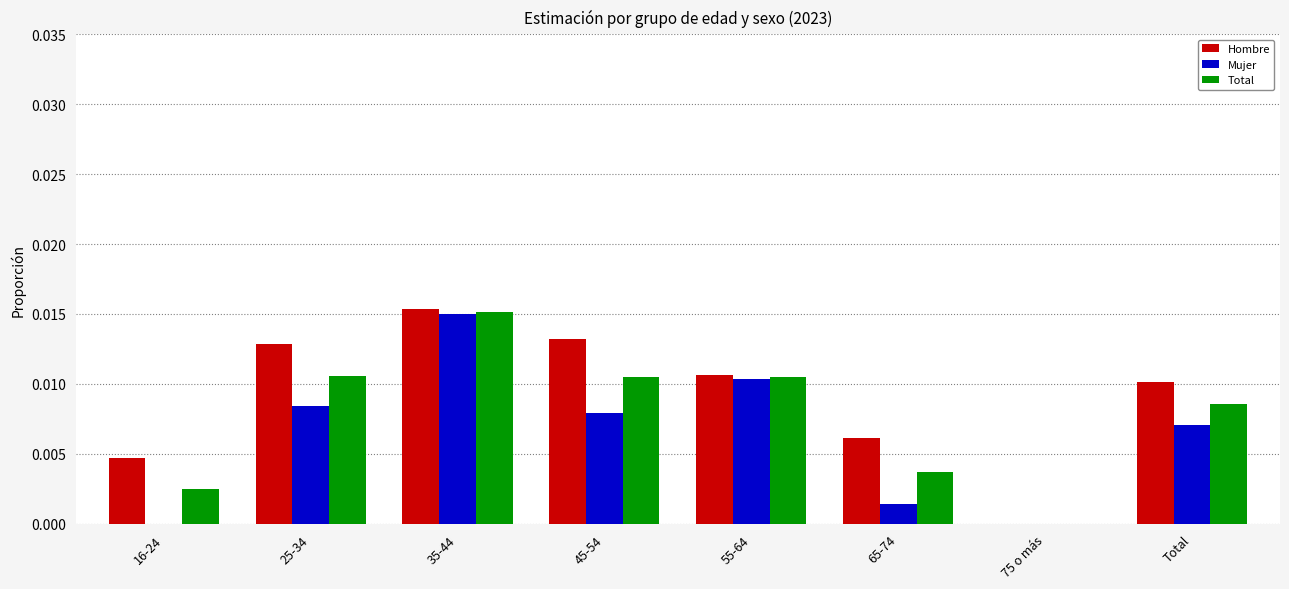

At which category is the sum across all series the highest?

35-44